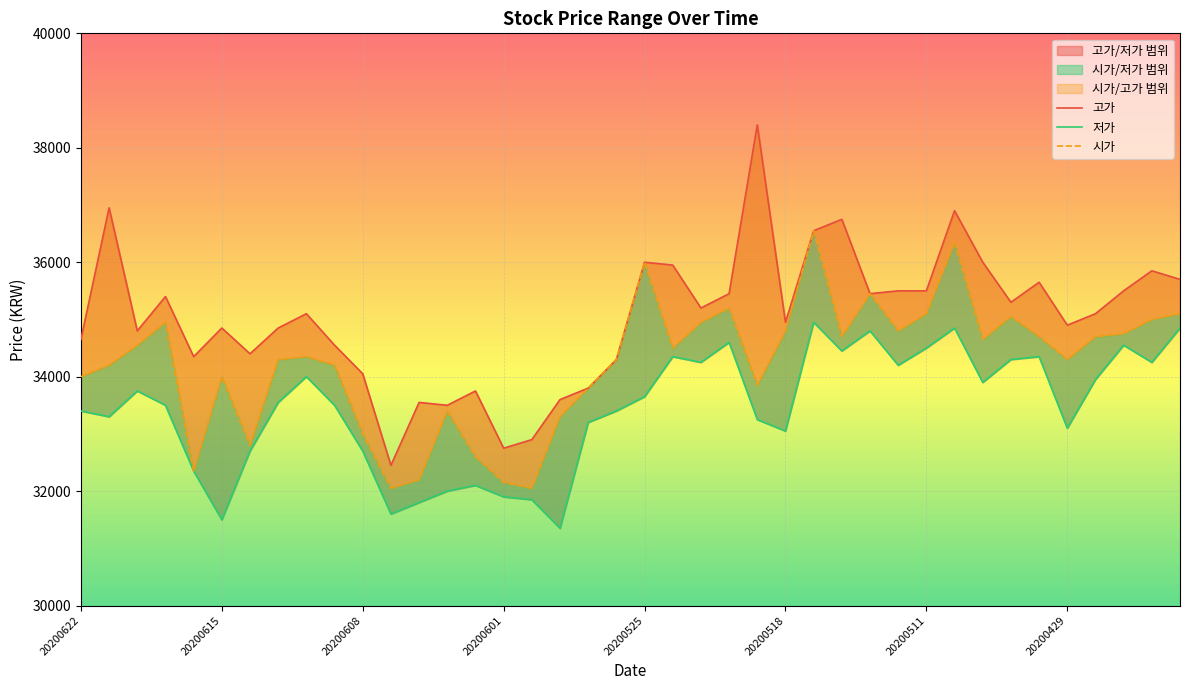

True or false: 고가 and 시가 intersect in this chart.

False